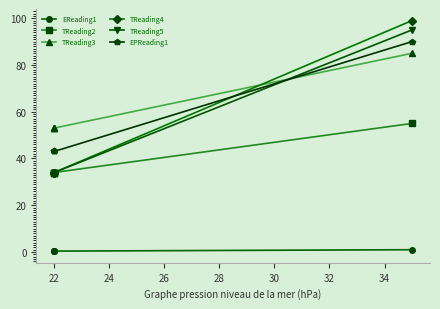

True or false: TReading2 and TReading3 intersect in this chart.

False